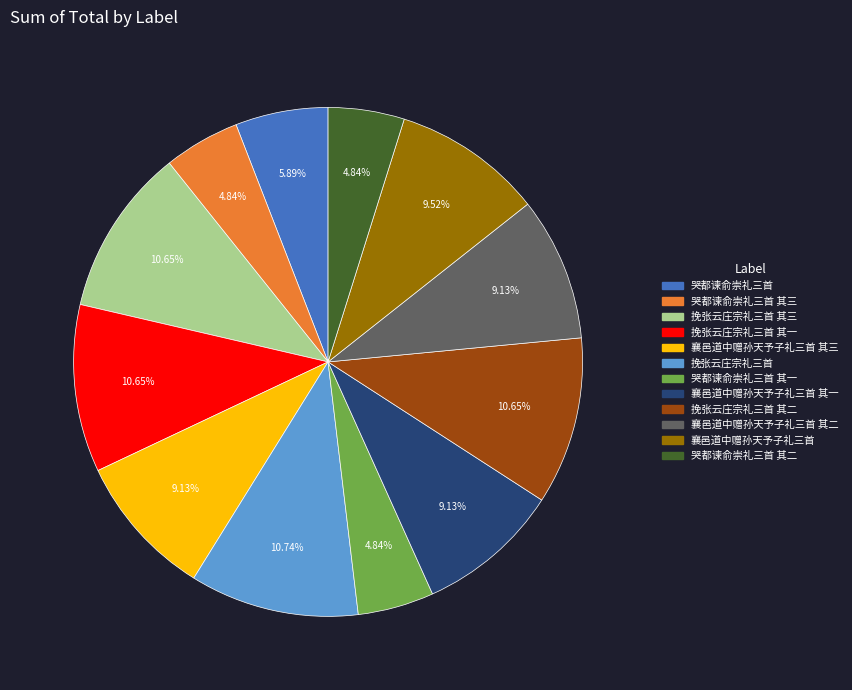

Is there a majority slice in this chart?

No